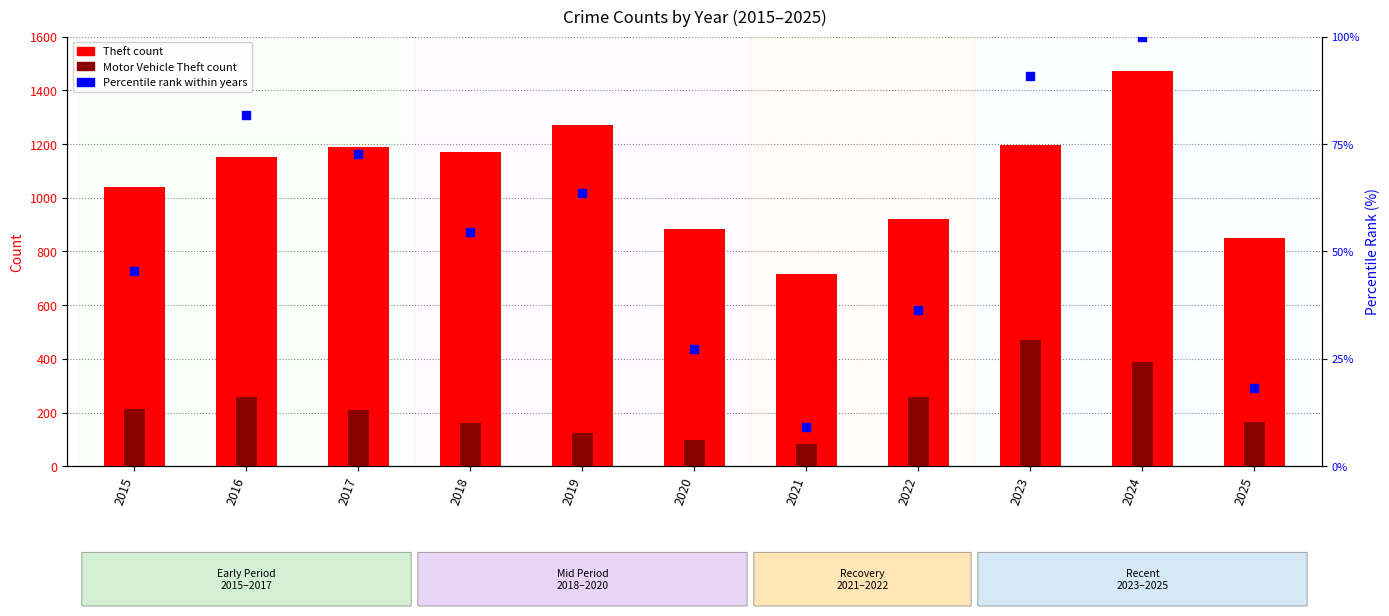

At which category is the sum across all series the highest?

2024